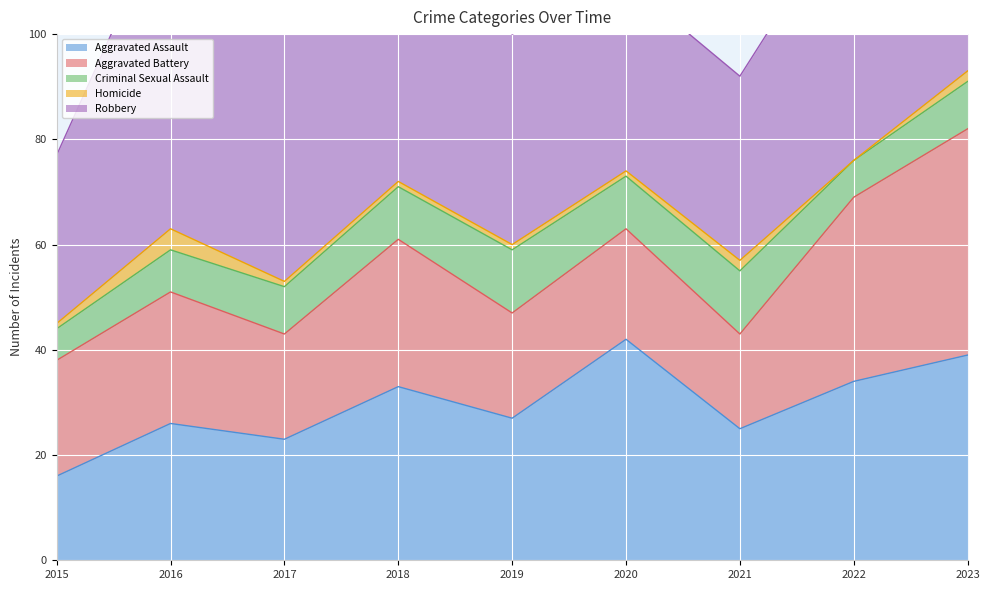

How many lines are shown in the chart?

5